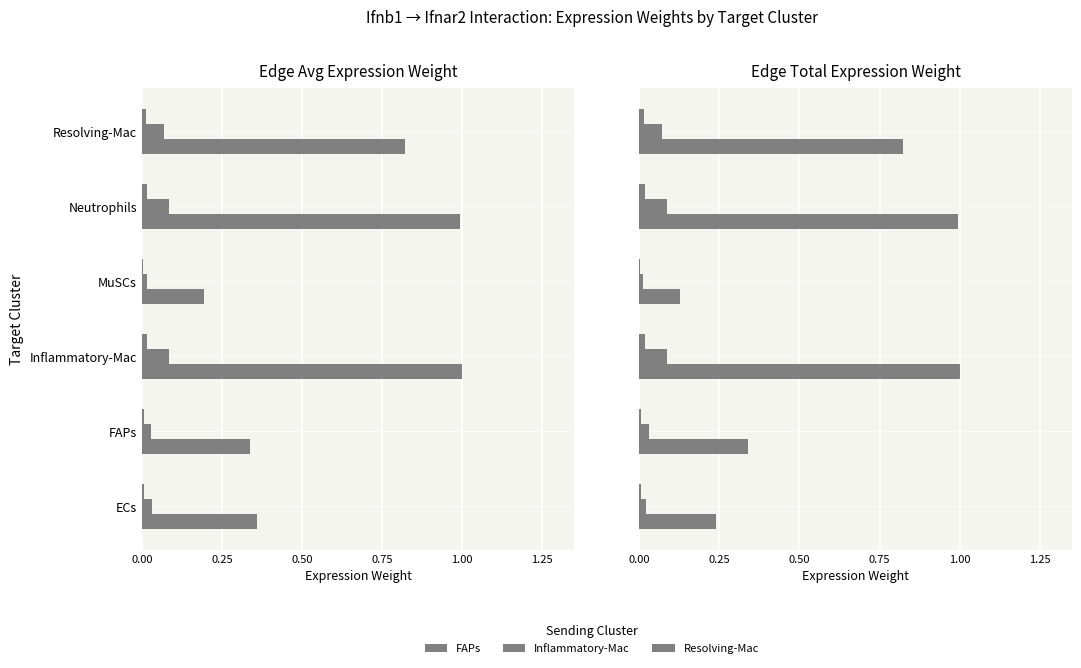

What is the difference between the Inflammatory-Mac values at MuSCs and Neutrophils?

0.1